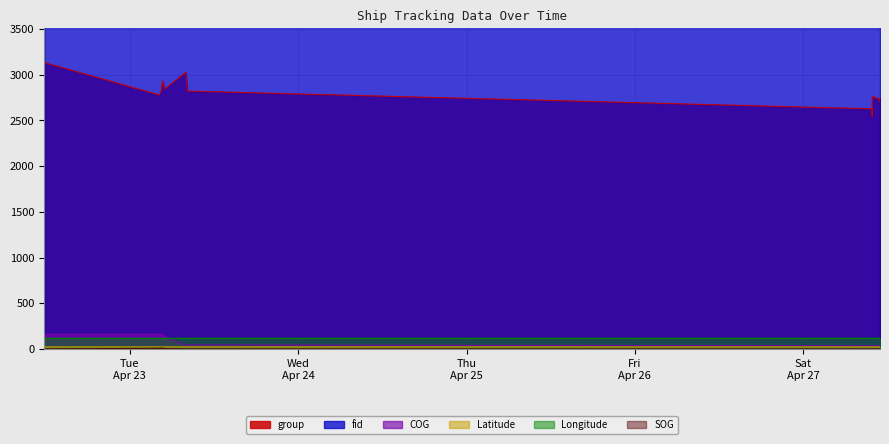

Which series has the largest total across all categories?

fid